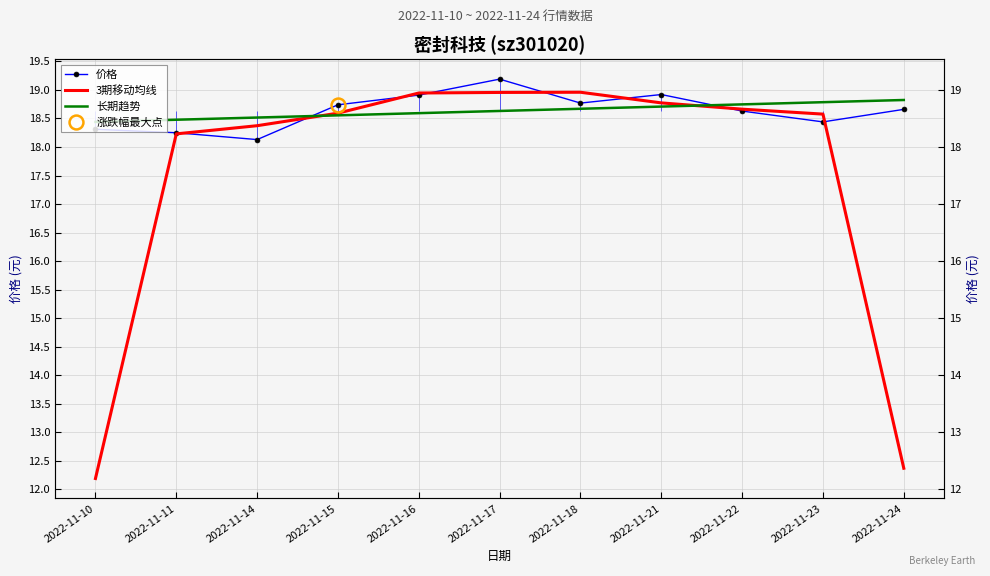

How many intersections are there between 价格 and 3期移动均线?

8